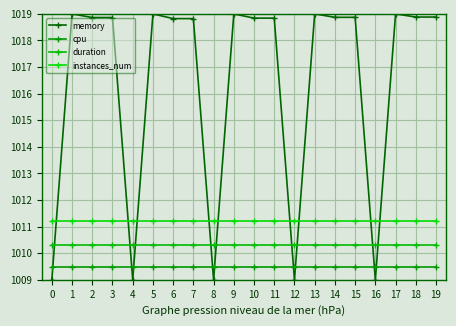

The value of memory at 6 is 1018.8. True or false?

True